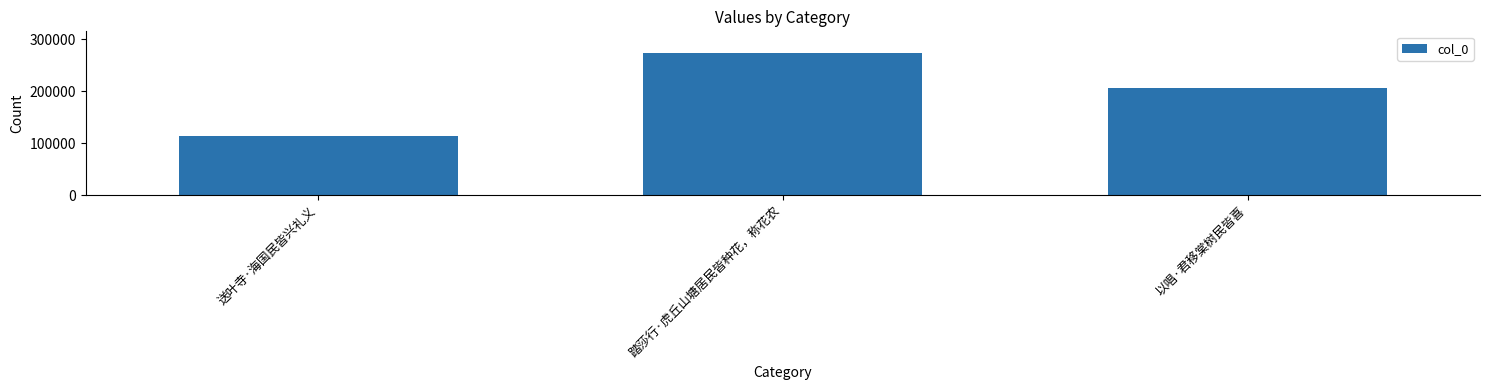

Reading right to left, what are all the values shown in this chart?

以唱·君移棠树民皆喜=206661	踏莎行·虎丘山塘居民皆种花，称花农=274257	送叶寺·海国民皆兴礼义=113195